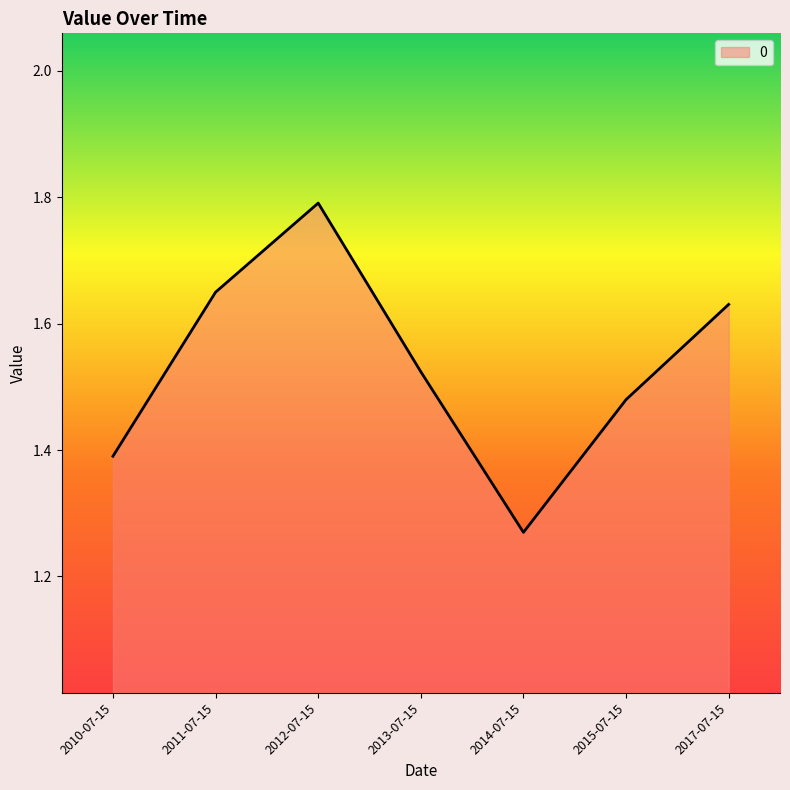

True or false: the data shows 2.4 at 2012-07-15.

False